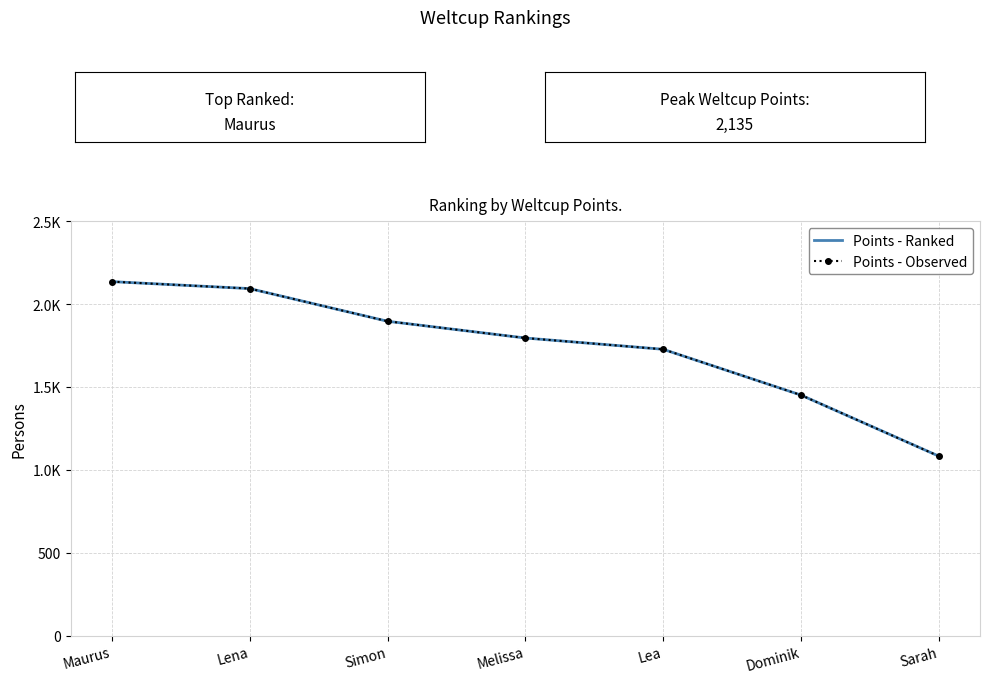

Which series has the largest range (max minus min)?

Points - Ranked